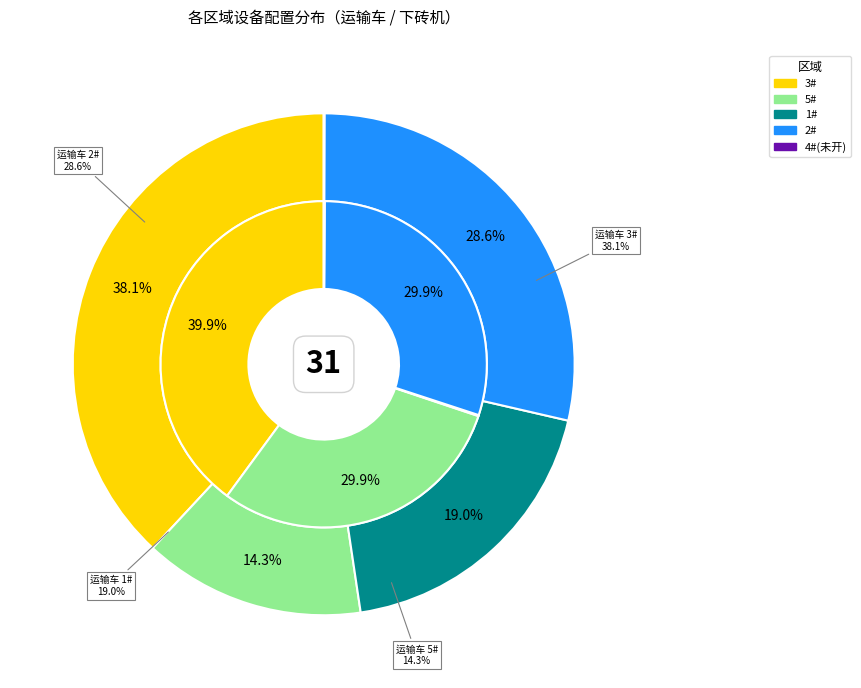

The 5# slice represents 62% of the pie. True or false?

False